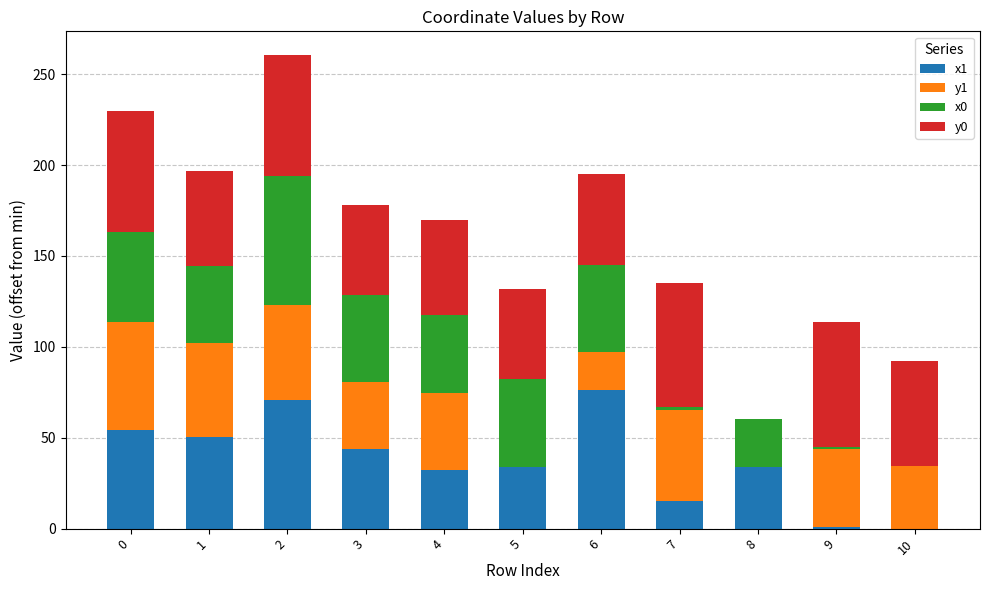

What is the total value across all series at 3?

178.2